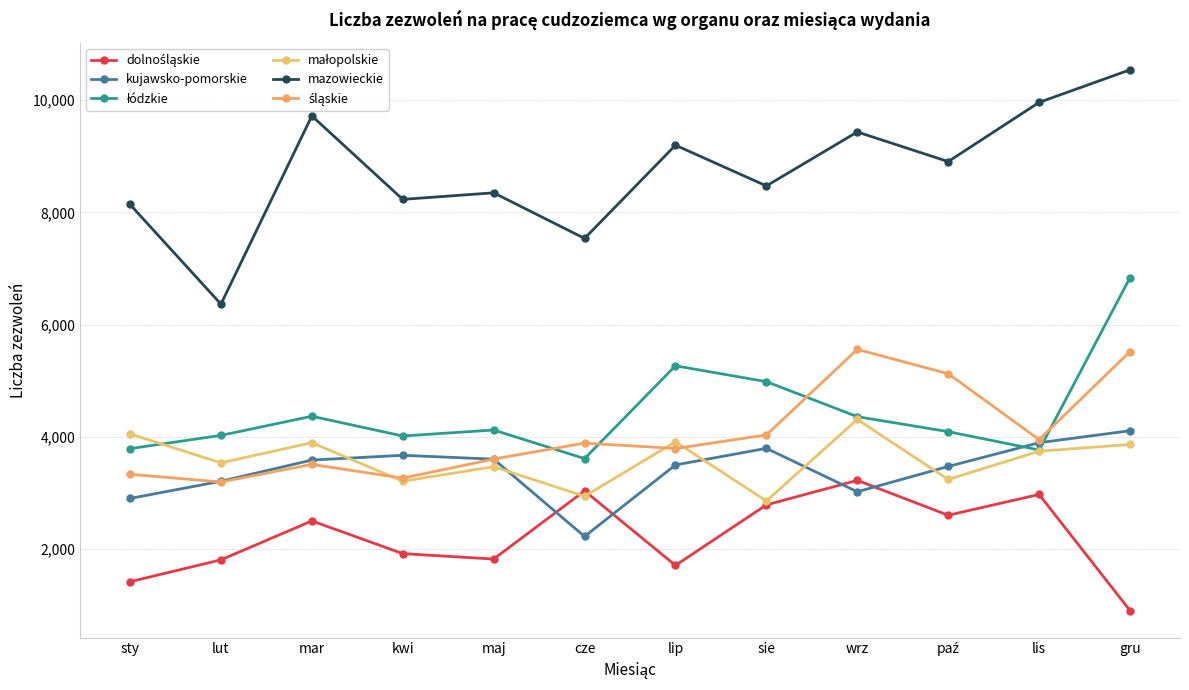

Count the number of data series in this chart.

6